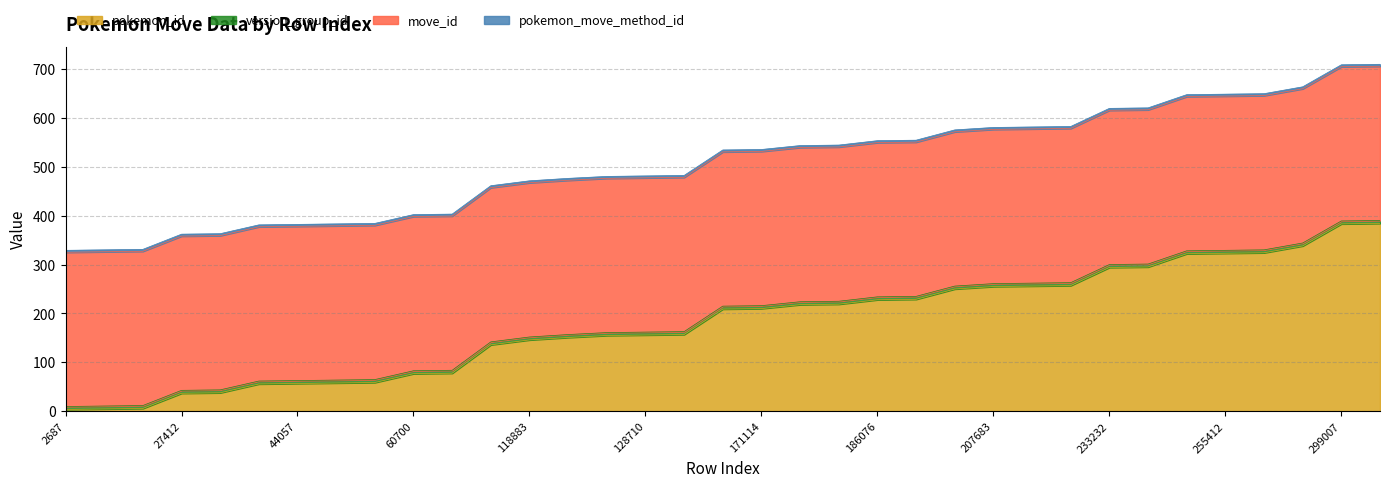

True or false: move_id and pokemon_move_method_id intersect in this chart.

False